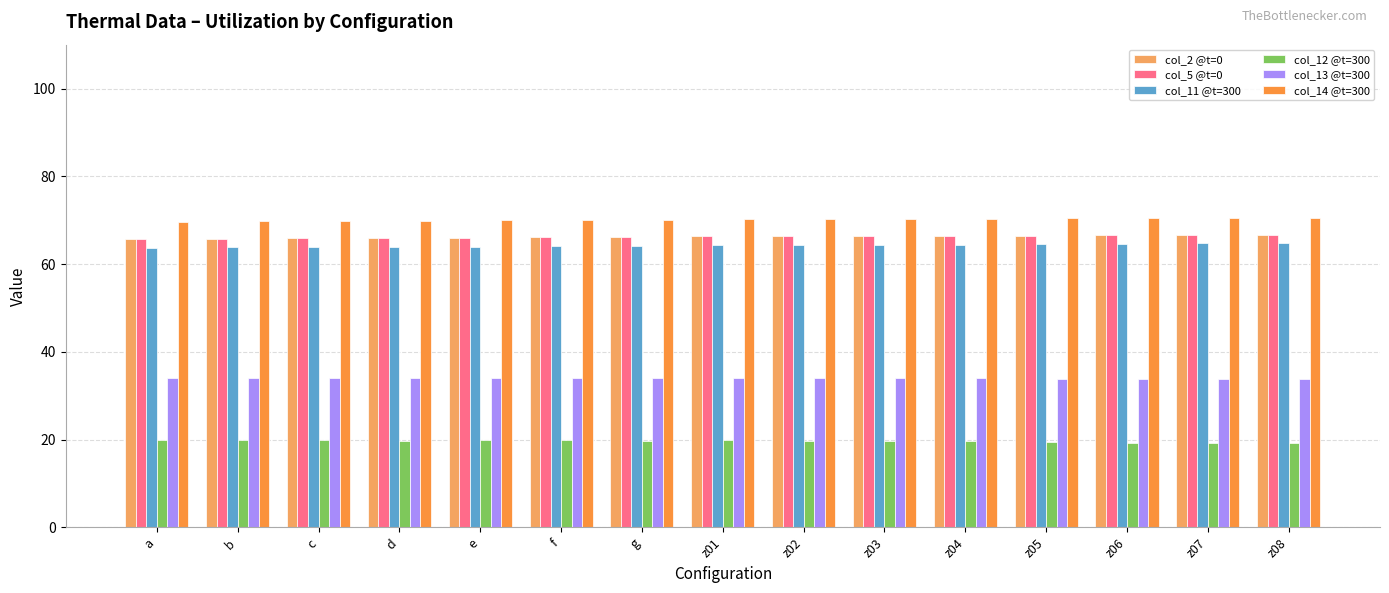

Read the col_11 @t=300 value at z06.

64.6